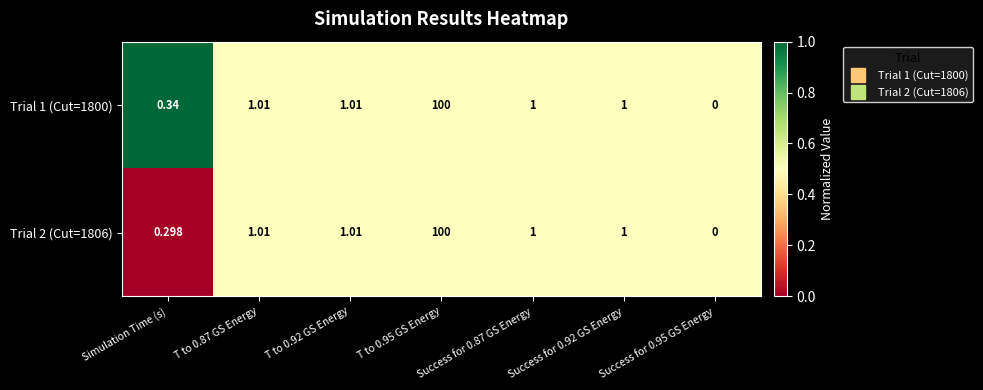

What is the maximum value shown in the chart?

100.0